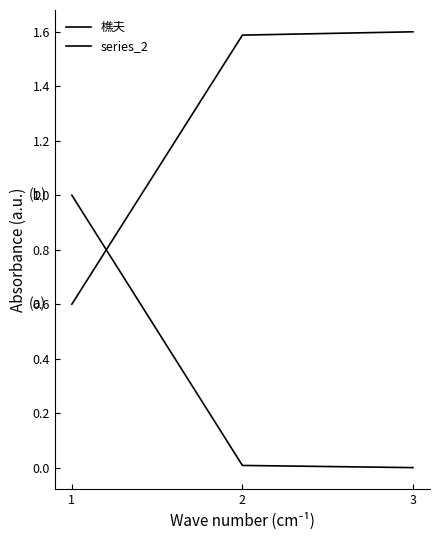

The value of series_2 at 3 is 0.0. True or false?

True